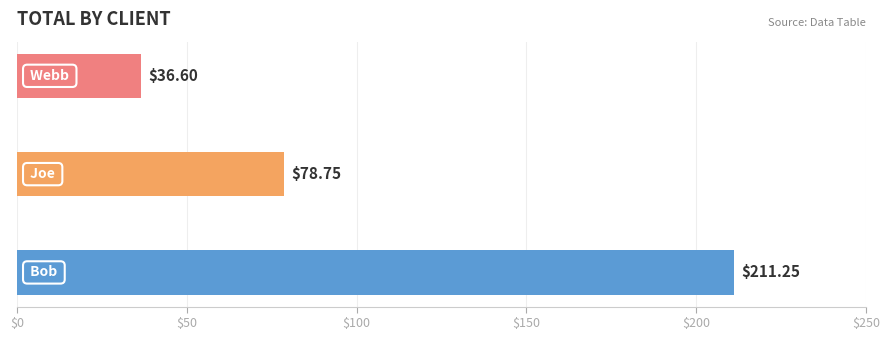

What is the average value?

108.9